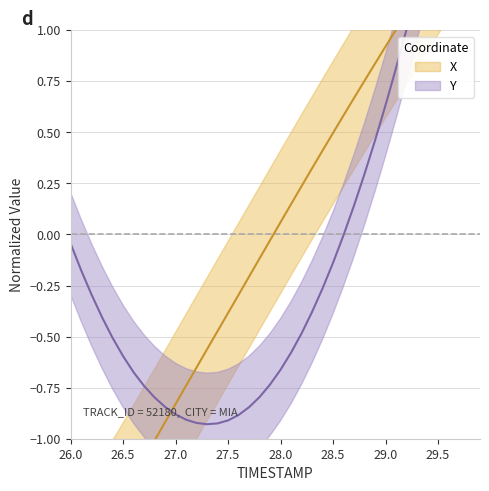

How many lines are shown in the chart?

2